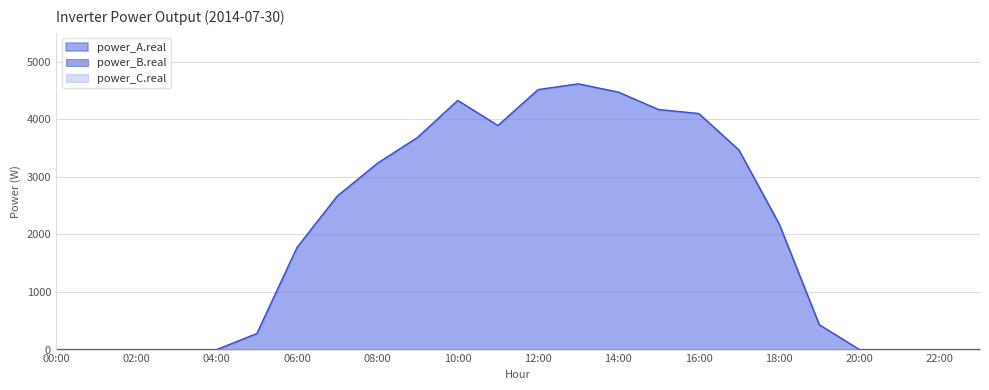

List the series in order of their peak value, highest first.

power_A.real, power_B.real, power_C.real